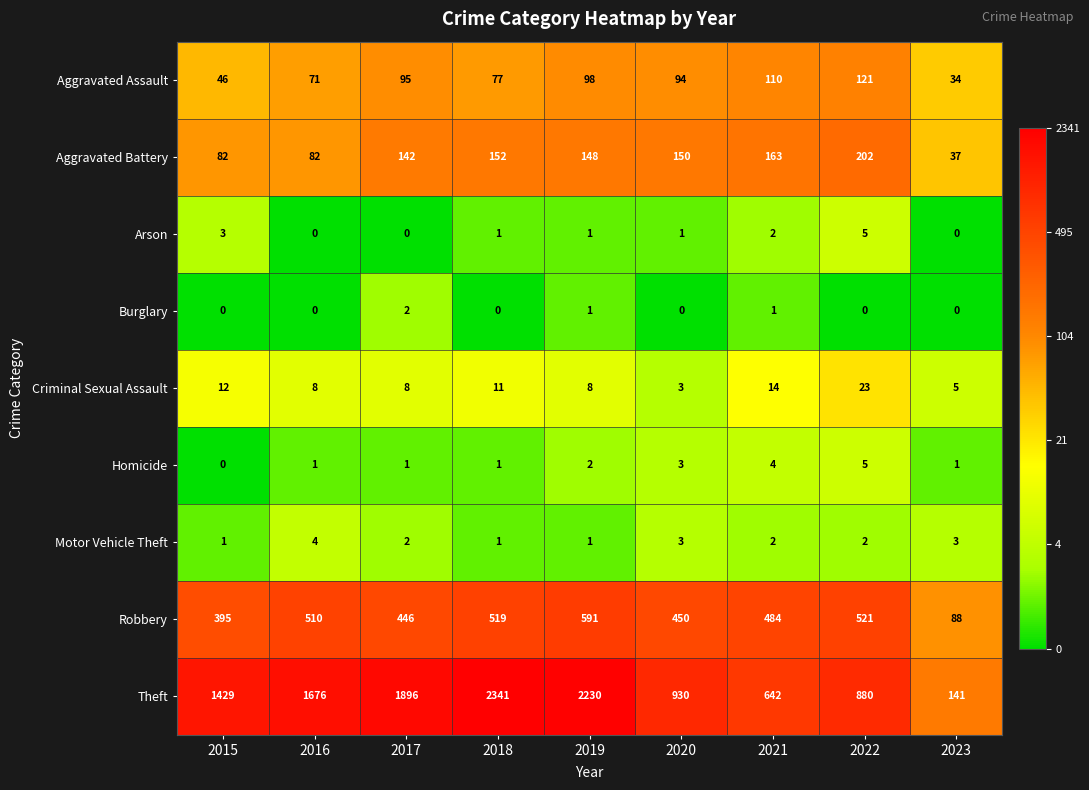

Which series has the widest spread of values?

Theft